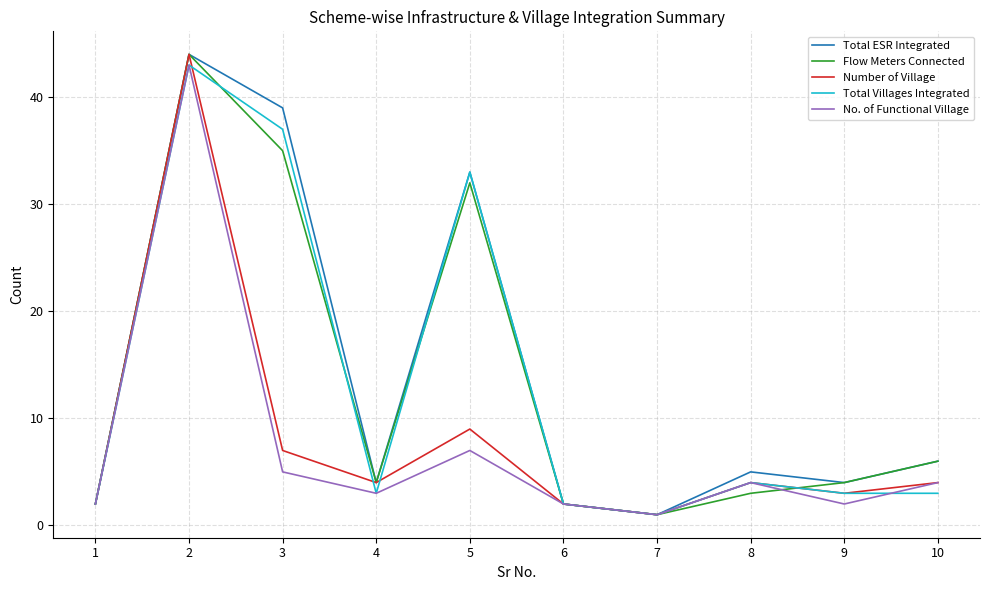

Is it true that Number of Village equals 7 at 4?

False